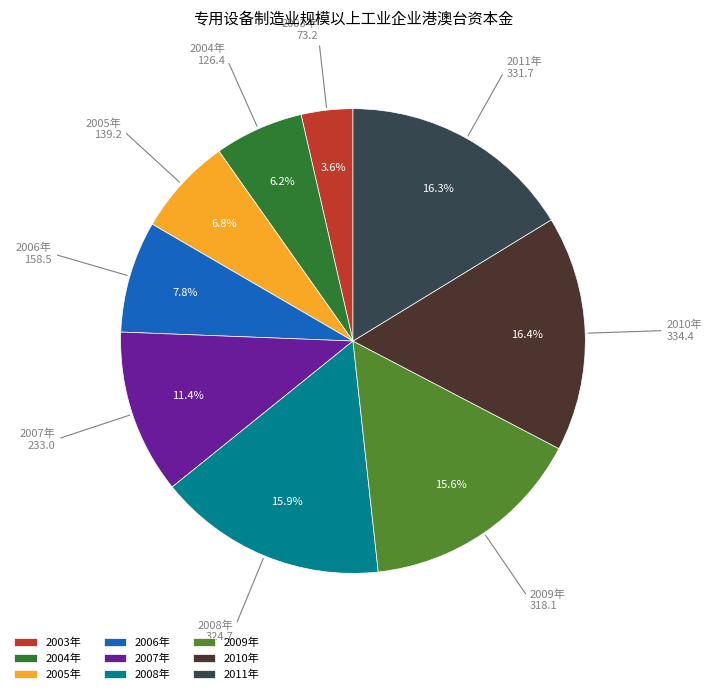

What percentage is the 2005年 slice, to the nearest percent?

7%